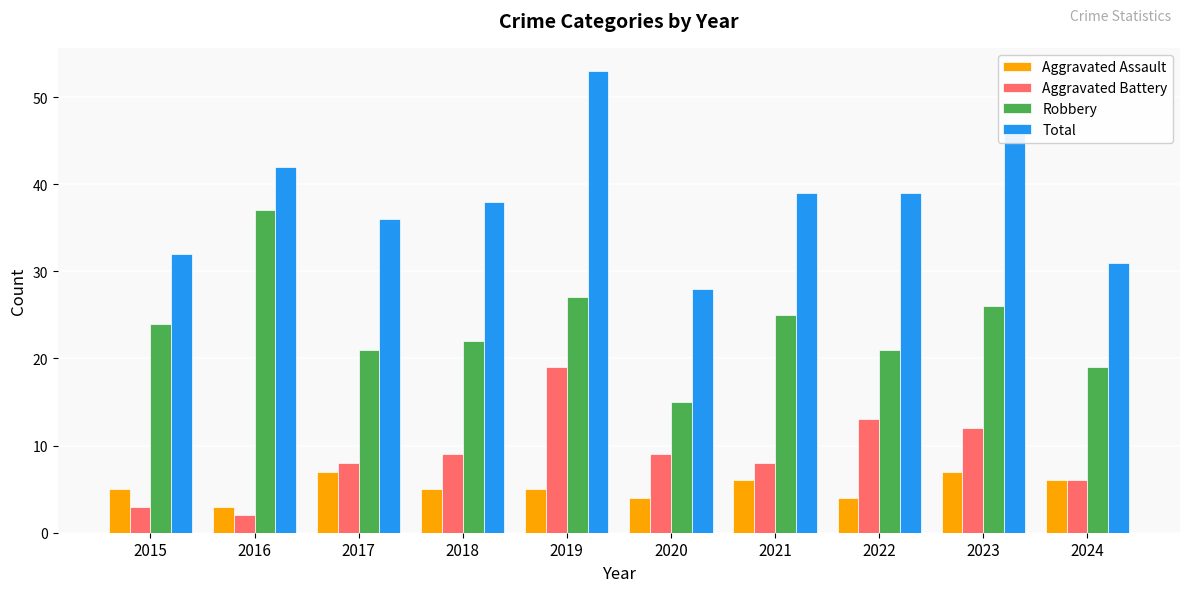

Read the Aggravated Battery value at 2017.

8